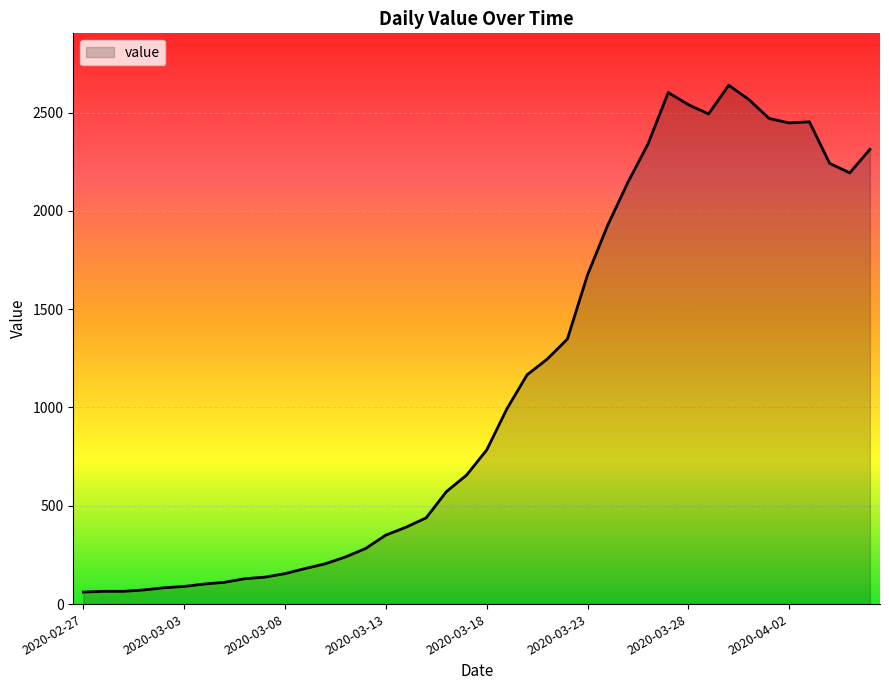

What is the smallest value displayed?

61